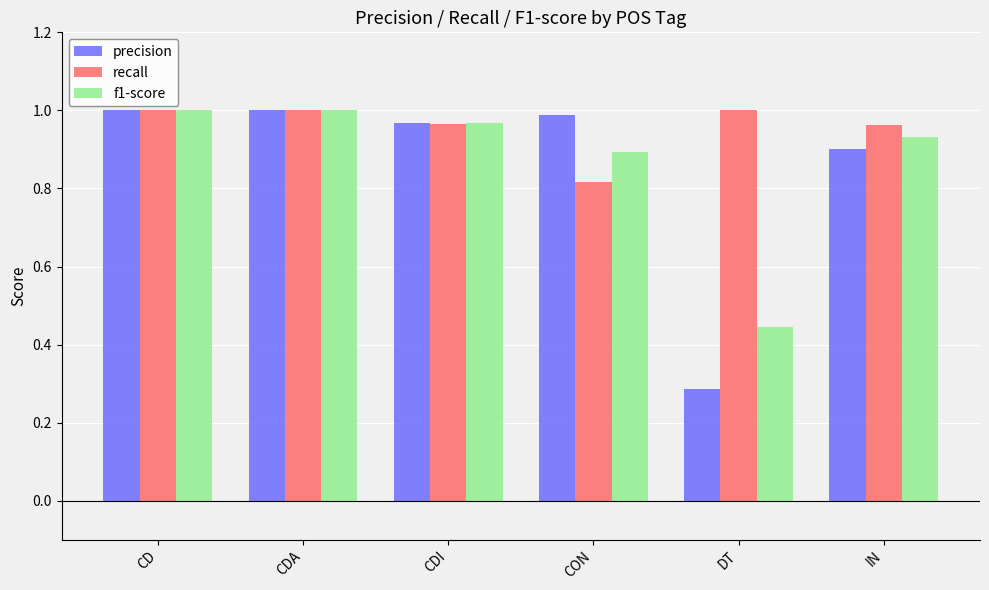

What is the sum of all f1-score values?

5.2